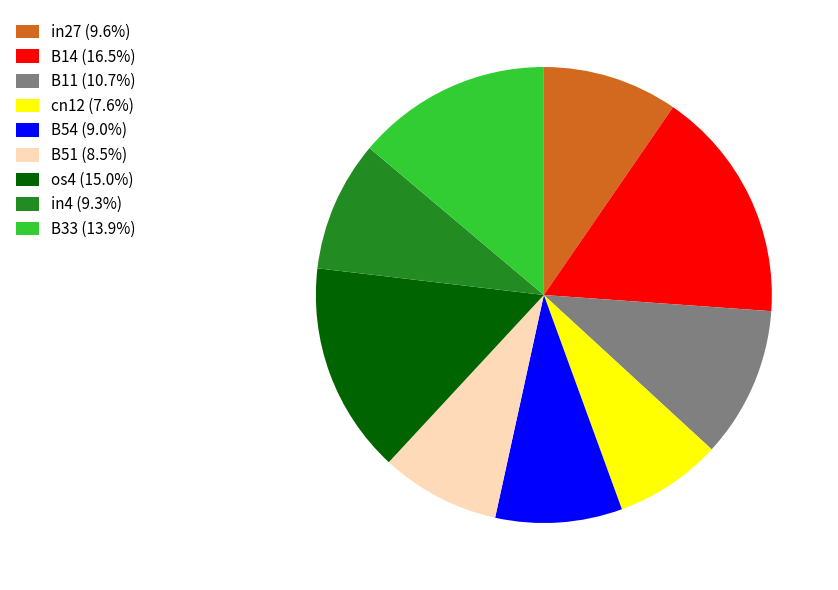

Combined, do os4 and B14 account for over 50%?

No